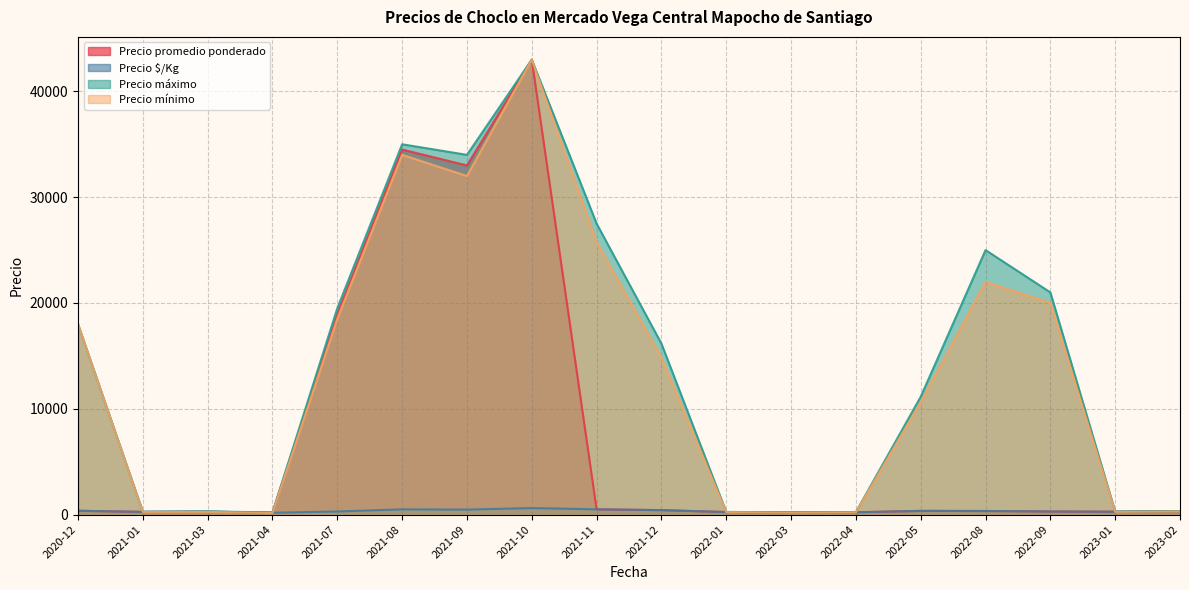

True or false: Precio máximo has a value of 75473 at 2021-10-26.

False